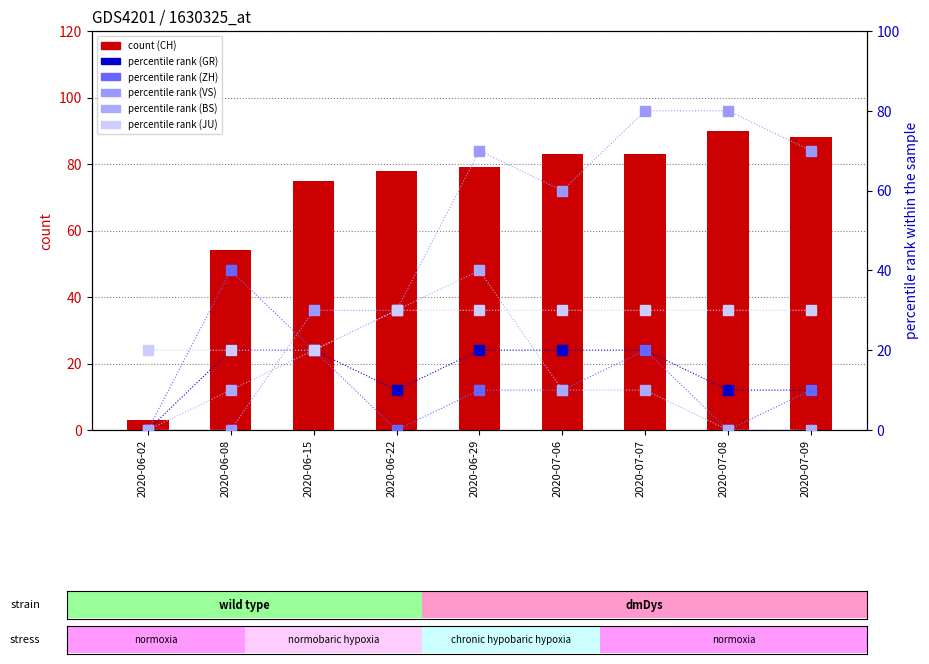

Is it true that ZH equals 6 at 2020-07-06?

False